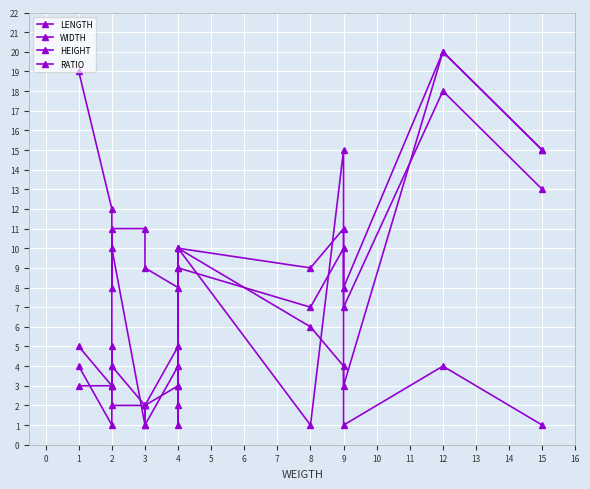

The HEIGHT series shows 5 at 2. True or false?

True